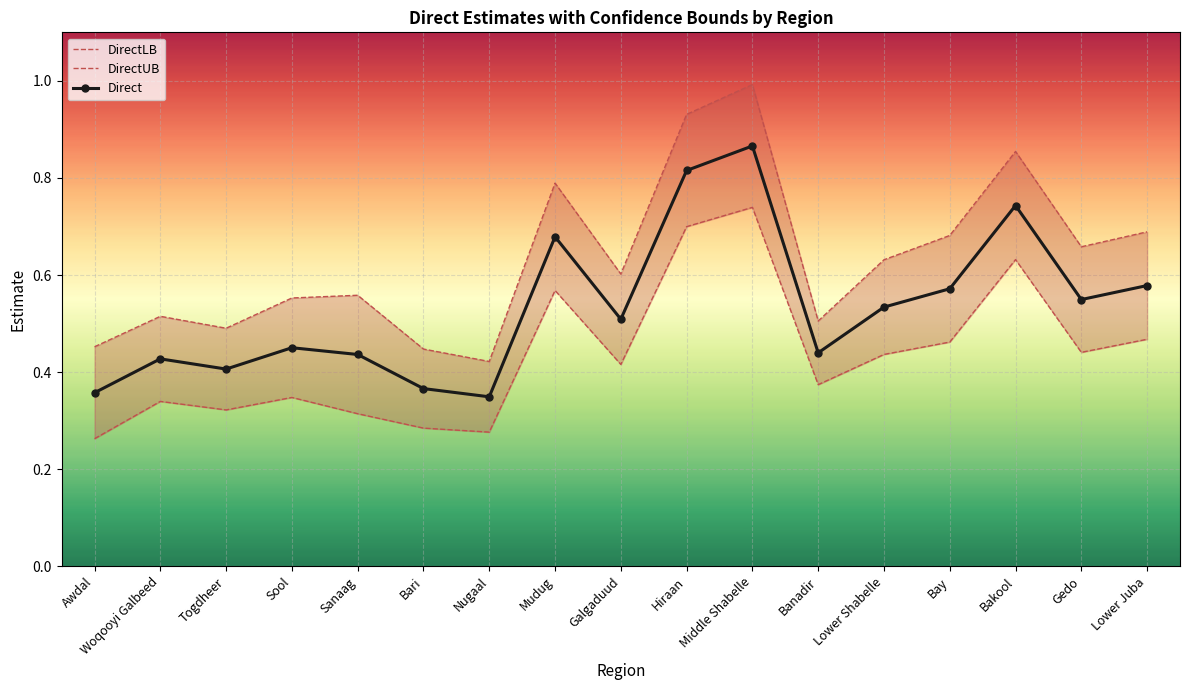

What is the average value of the DirectLB series?

0.4